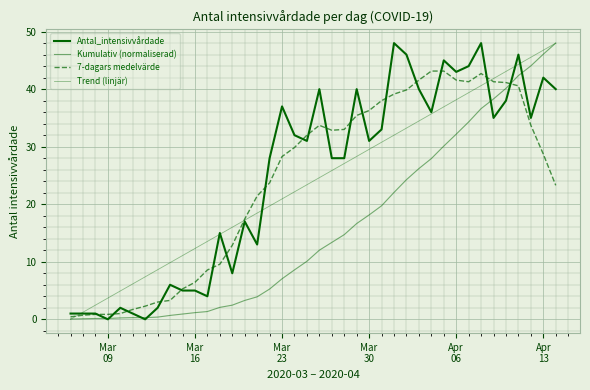

How many lines are shown in the chart?

4